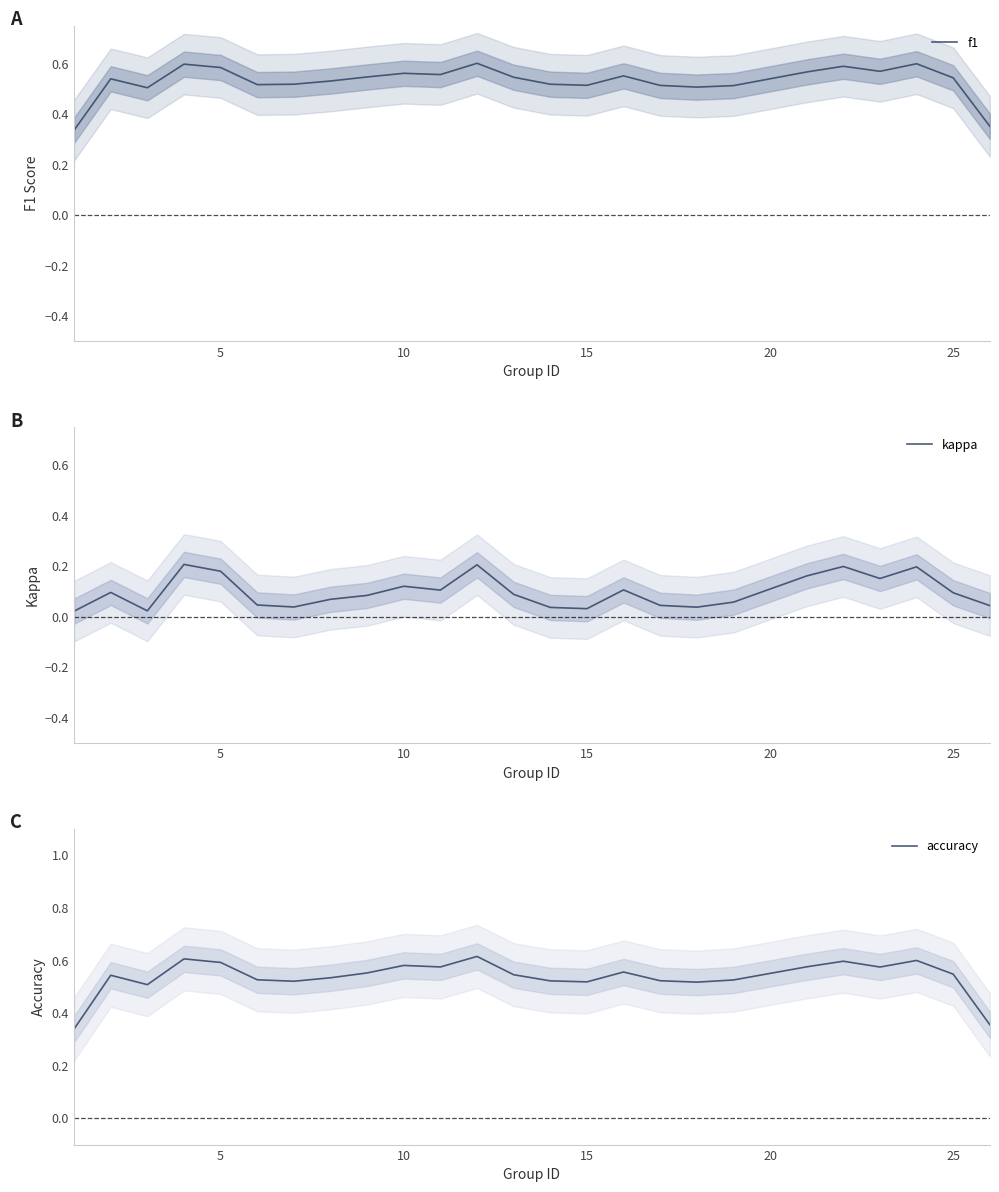

Is this an area chart (filled region under the line)?

No